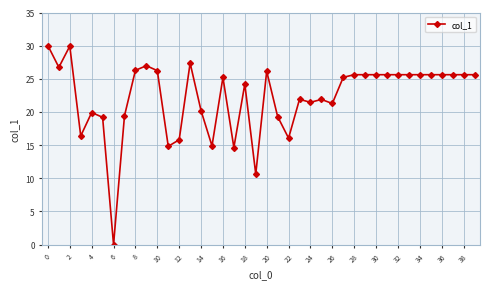

What is the average value?

22.2